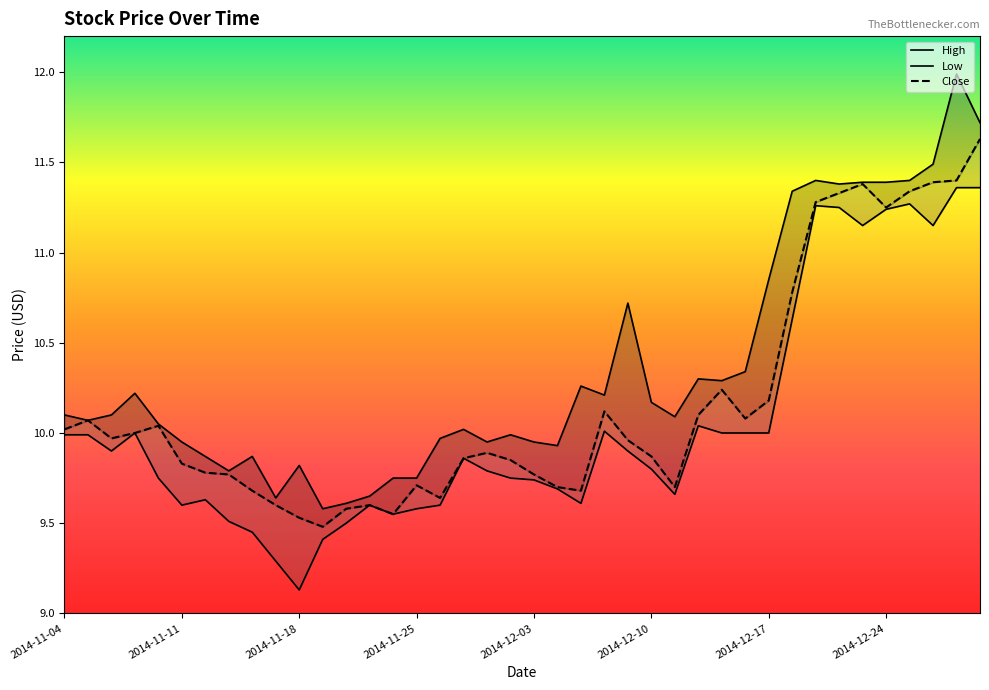

What is the difference between the maximum and second lowest values in the Low series?

2.1